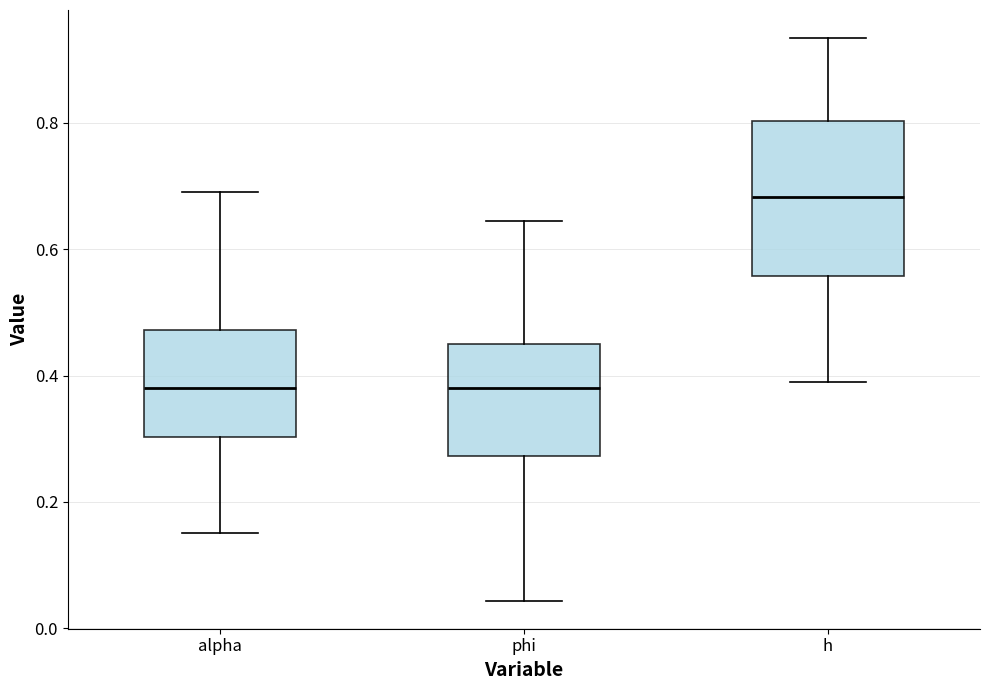

Which box is the tallest, from its lower edge to its upper edge?

h